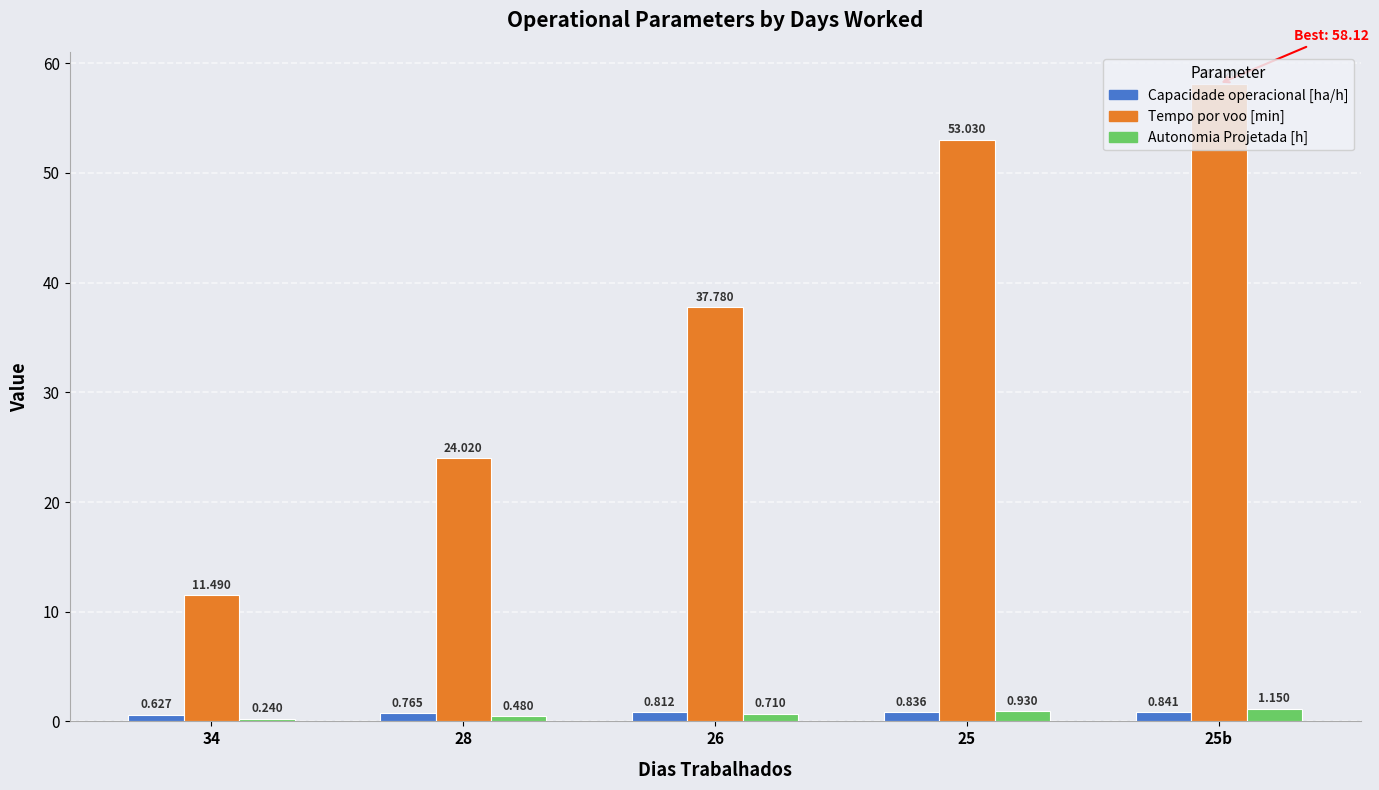

Is the value of Capacidade operacional [ha/h] at 25 greater than the value of Tempo por voo [min] at 26?

No